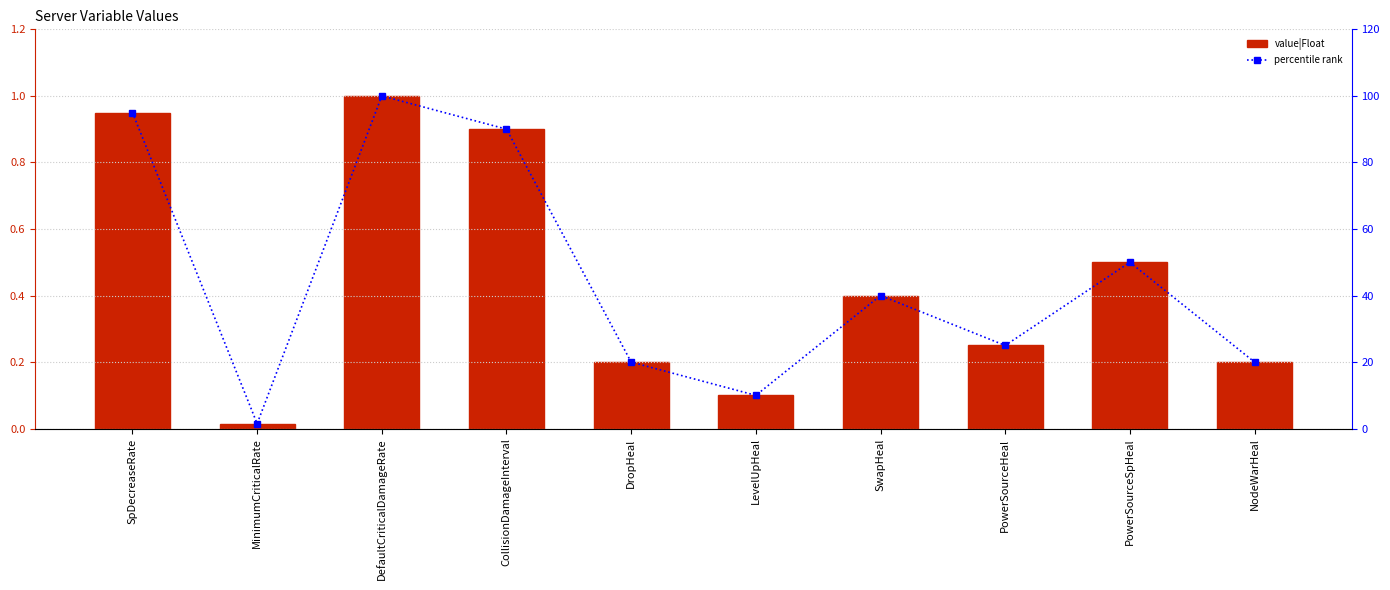

What is the greatest value displayed?

100.0